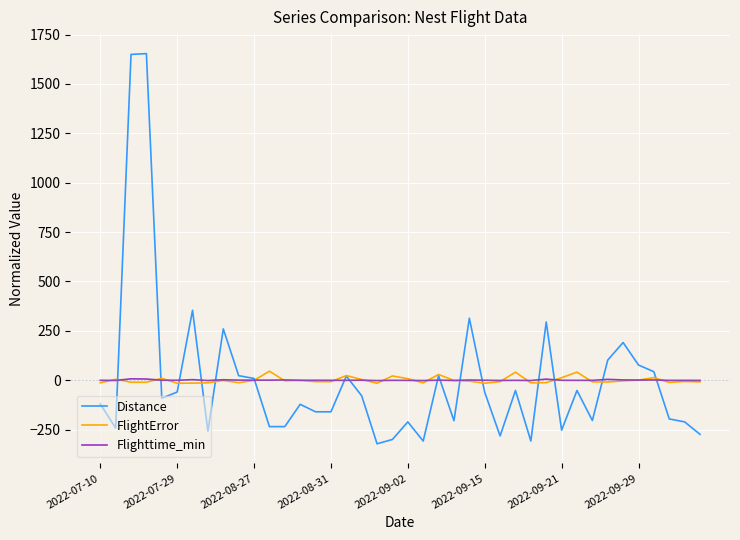

Which series has the largest range (max minus min)?

Distance